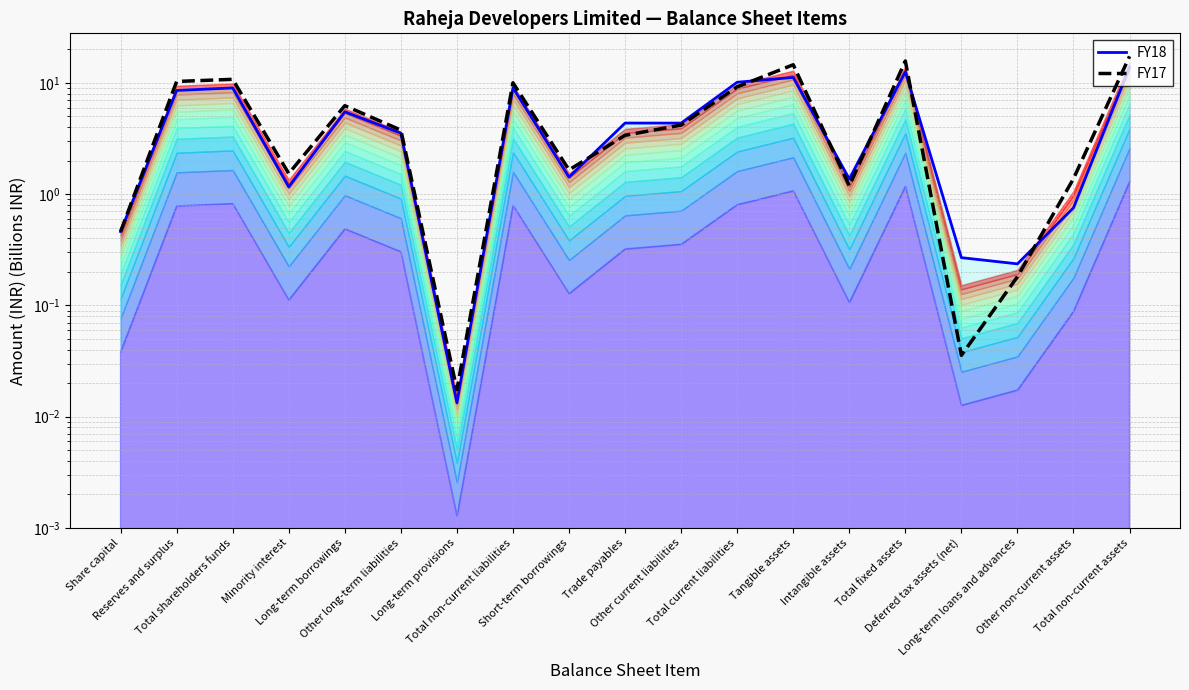

What is the total value across all series at Trade payables?

7.7